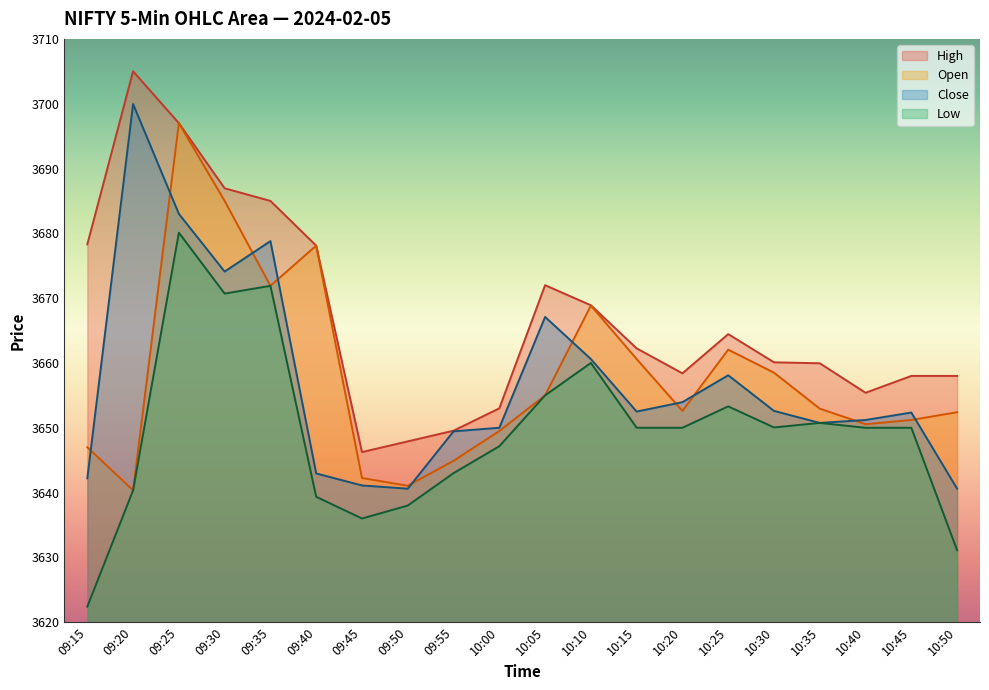

Which series has the largest total across all categories?

High